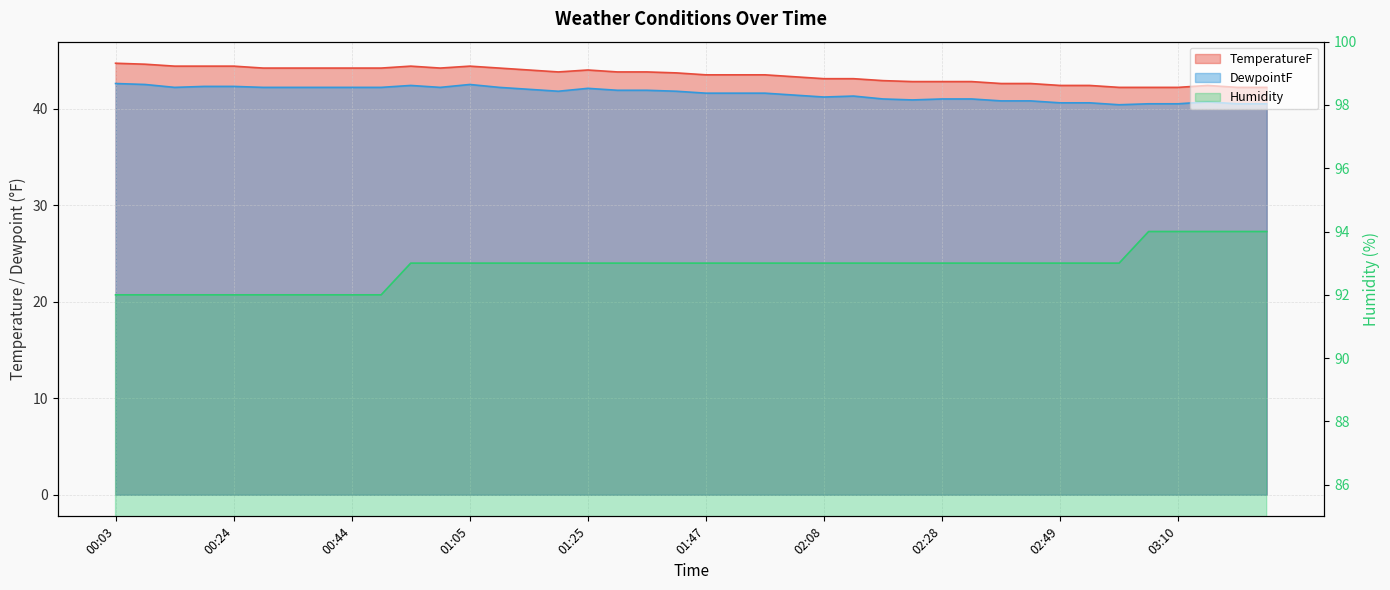

What is the difference between the maximum and minimum values in the TemperatureF series?

2.5